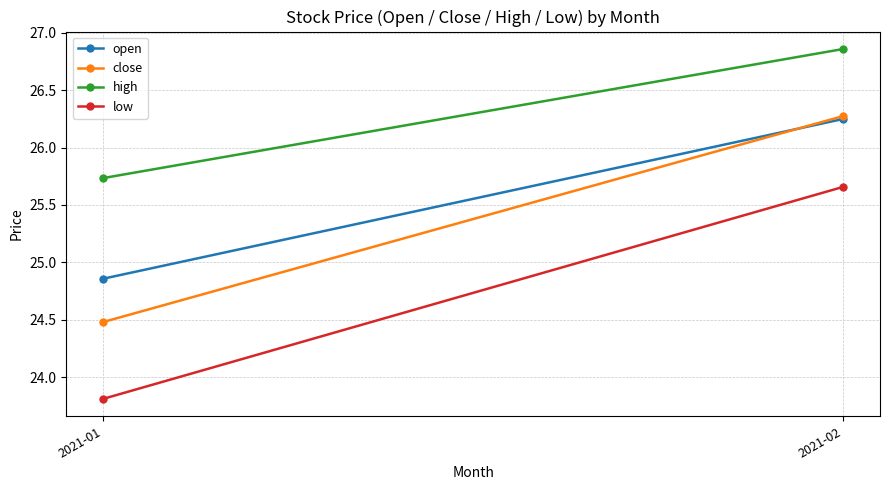

What is the sum of all low values?

49.5